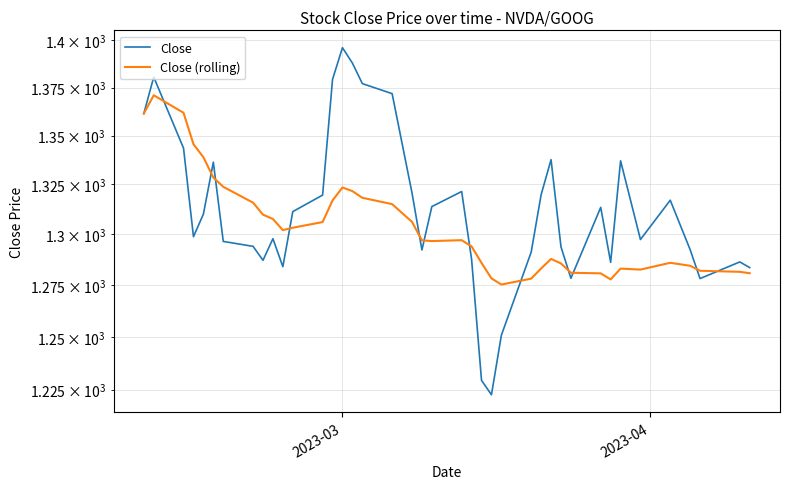

How many data points in Close are above 1310?

20